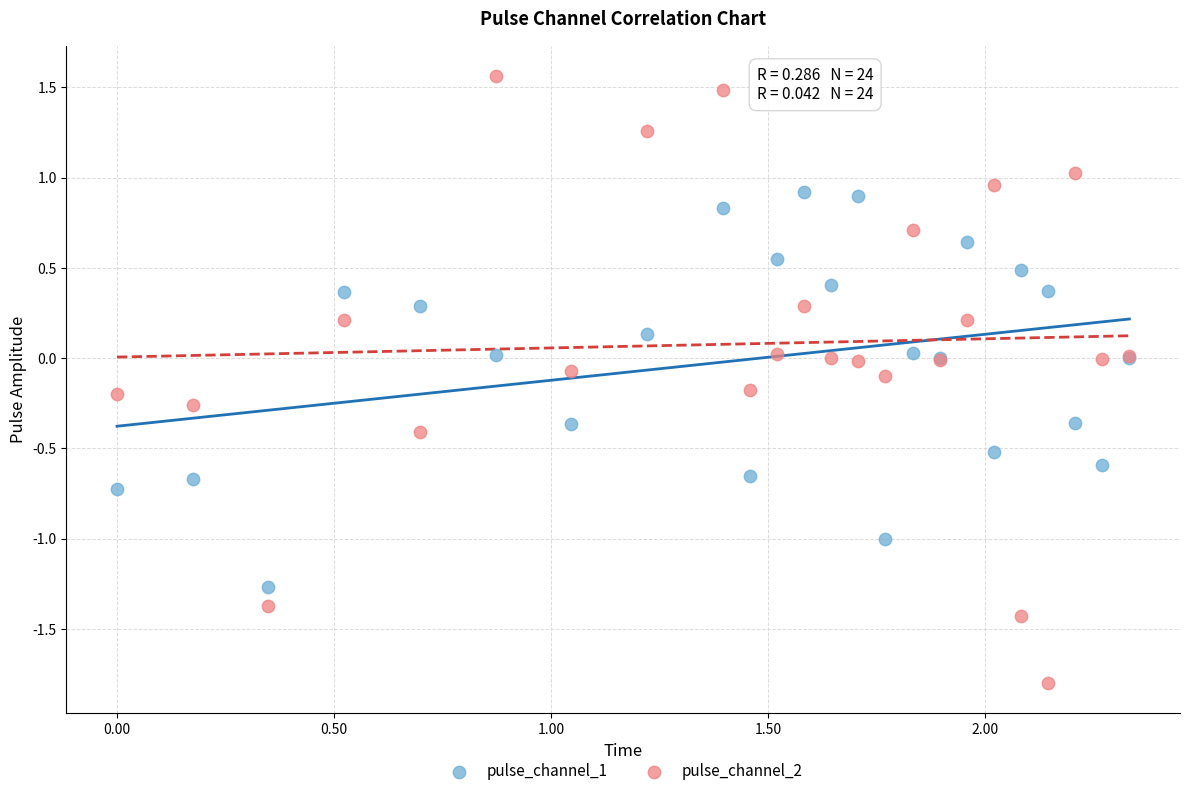

Which series has the largest Y range (max minus min)?

pulse_channel_2